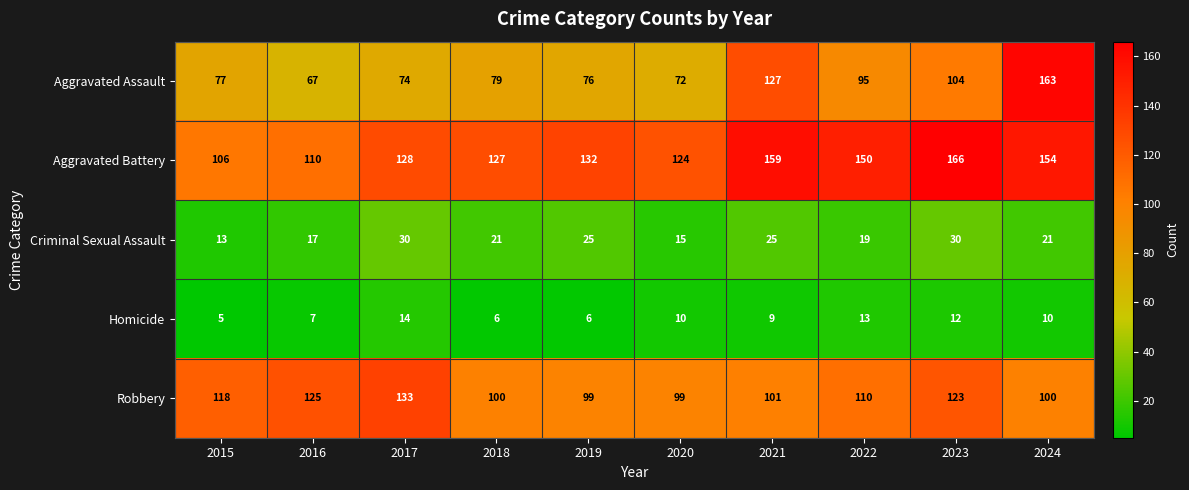

How many categories are shown in the chart?

10